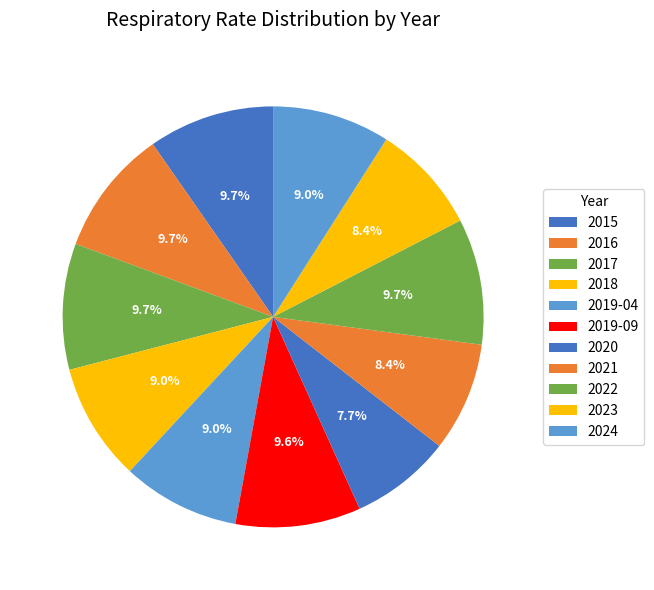

Do 2021 and 2018 together represent more than half of the pie?

No